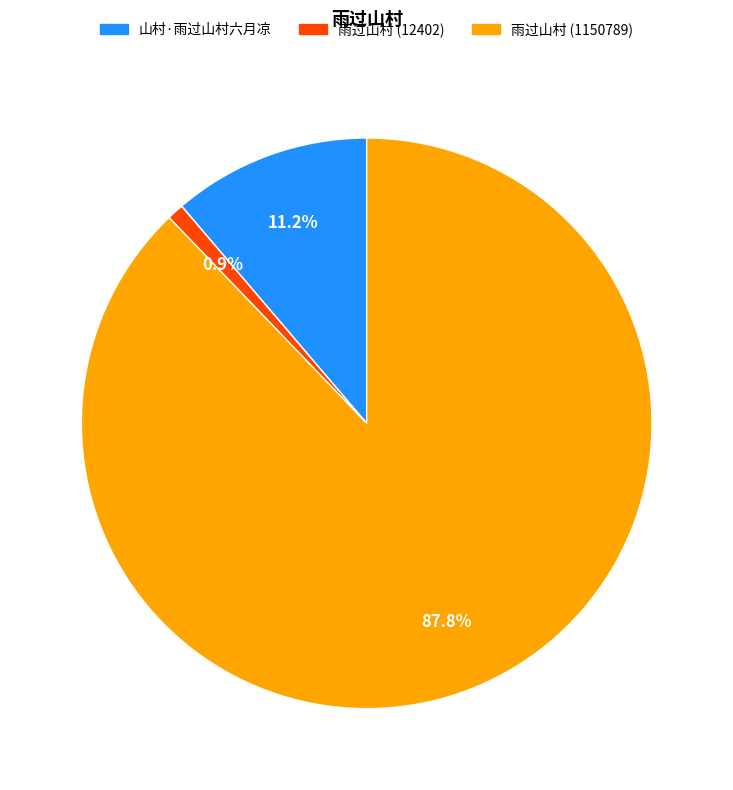

To the nearest percent, what is the average slice percentage?

33%